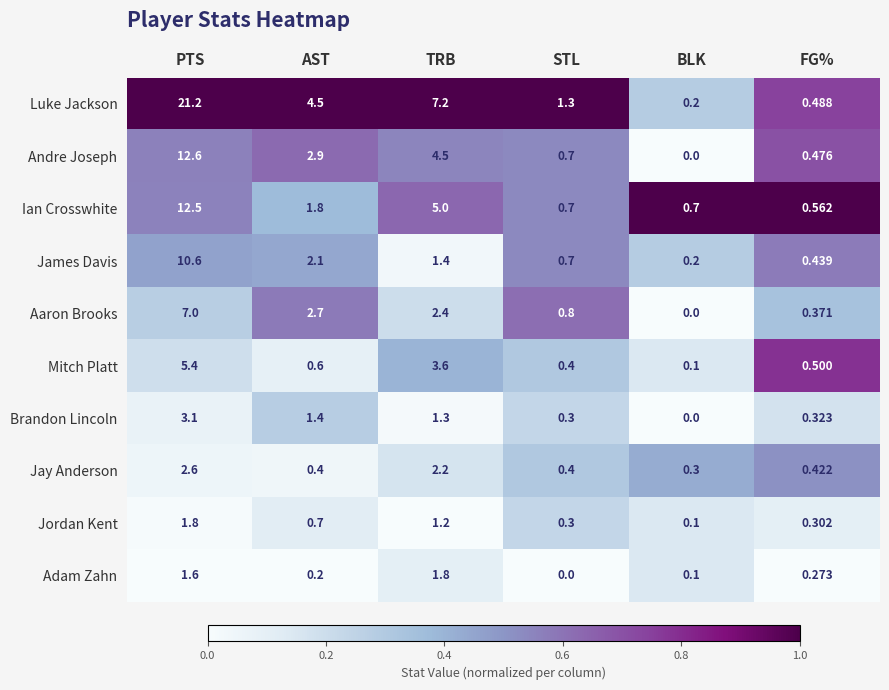

Which category has the lowest value in the Jay Anderson series?

BLK